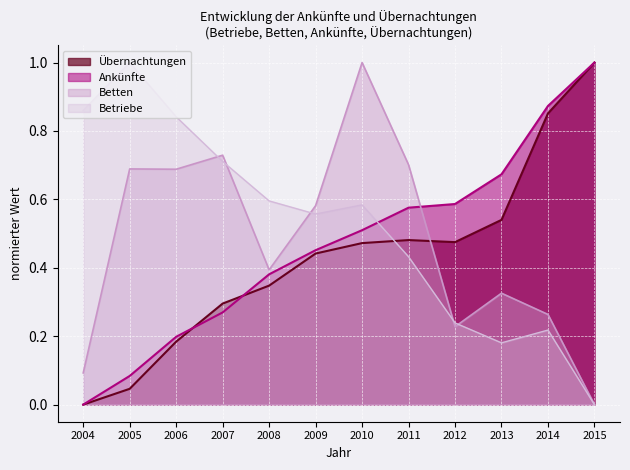

In Übernachtungen, how many points are lower than both neighbors (excluding endpoints)?

1